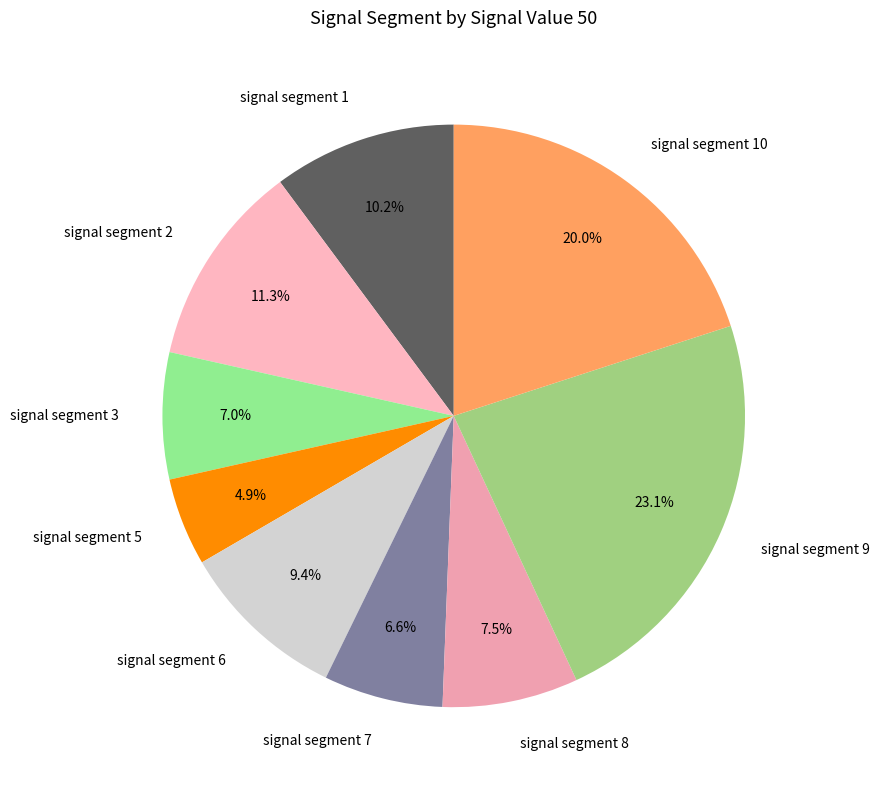

Is there any slice that represents more than half of the pie?

No